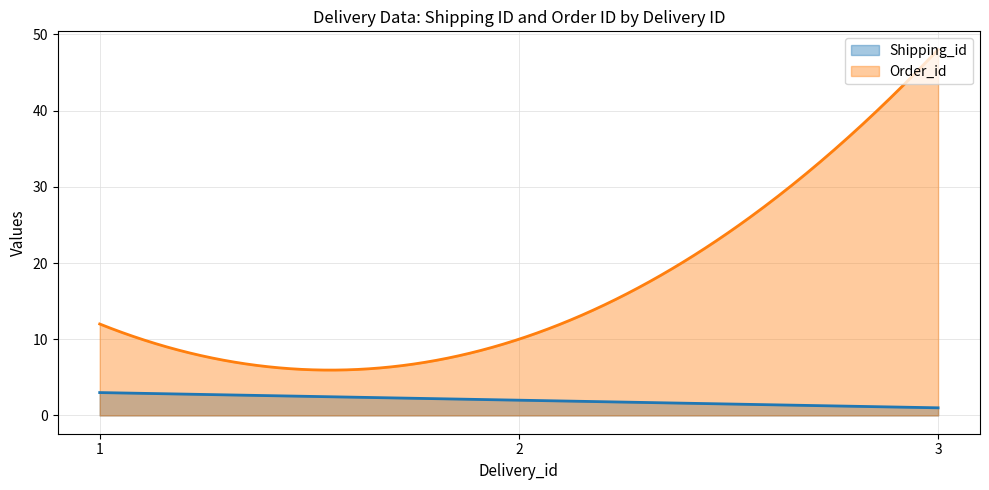

Which series has the widest spread of values?

Order_id